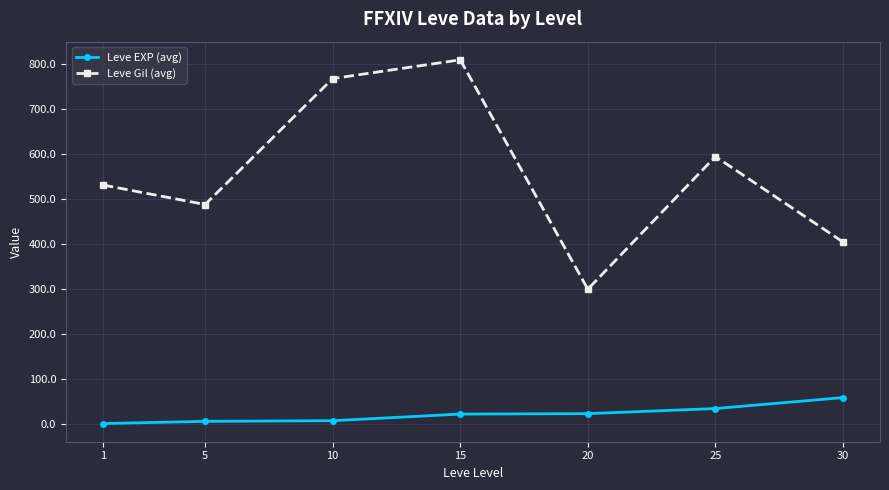

What is the value of the Leve Gil (avg) point at the 7th from the left?

405.0